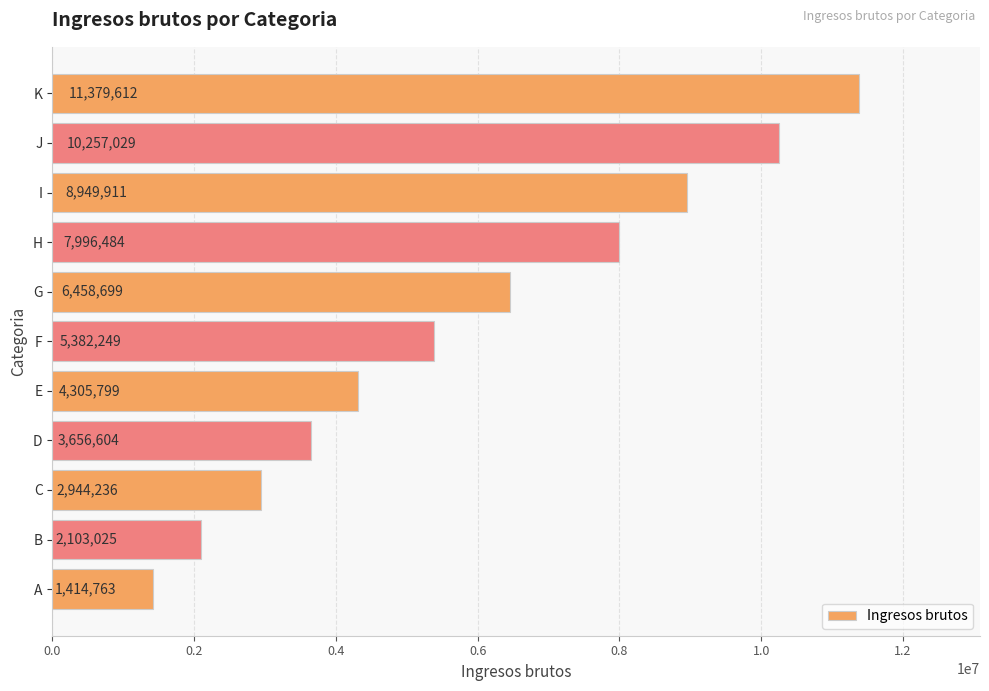

Which has a higher value, K or D?

K